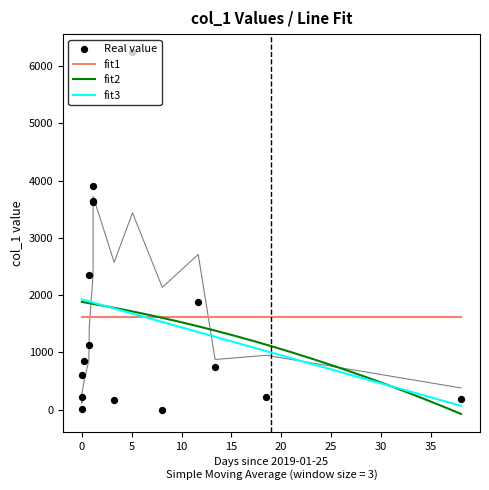

Between 2019-01-26 22:26:45 and 2019-01-26 00:29:39, which is larger?

2019-01-26 22:26:45